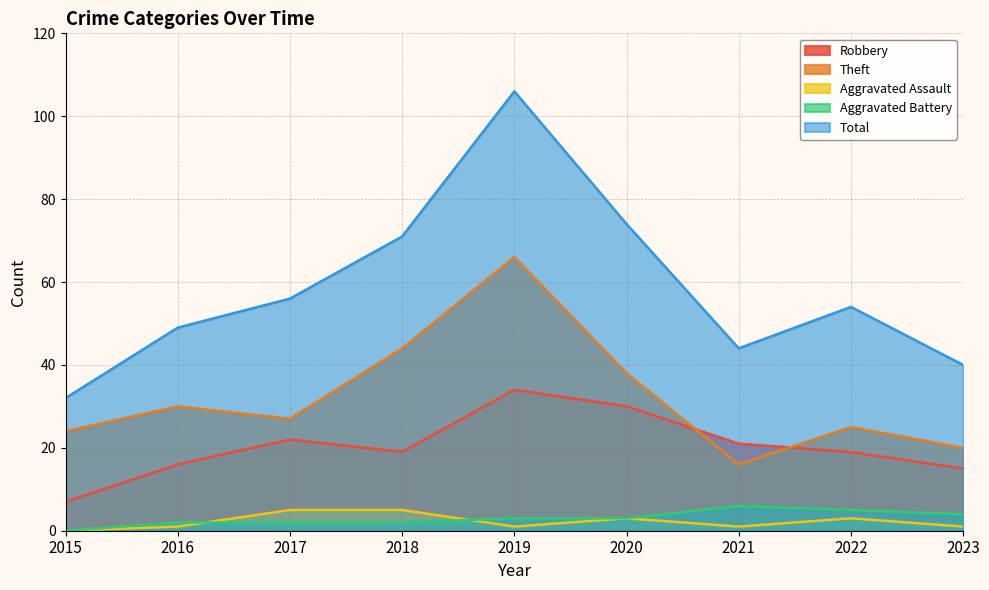

What is the average value of the Aggravated Assault series?

2